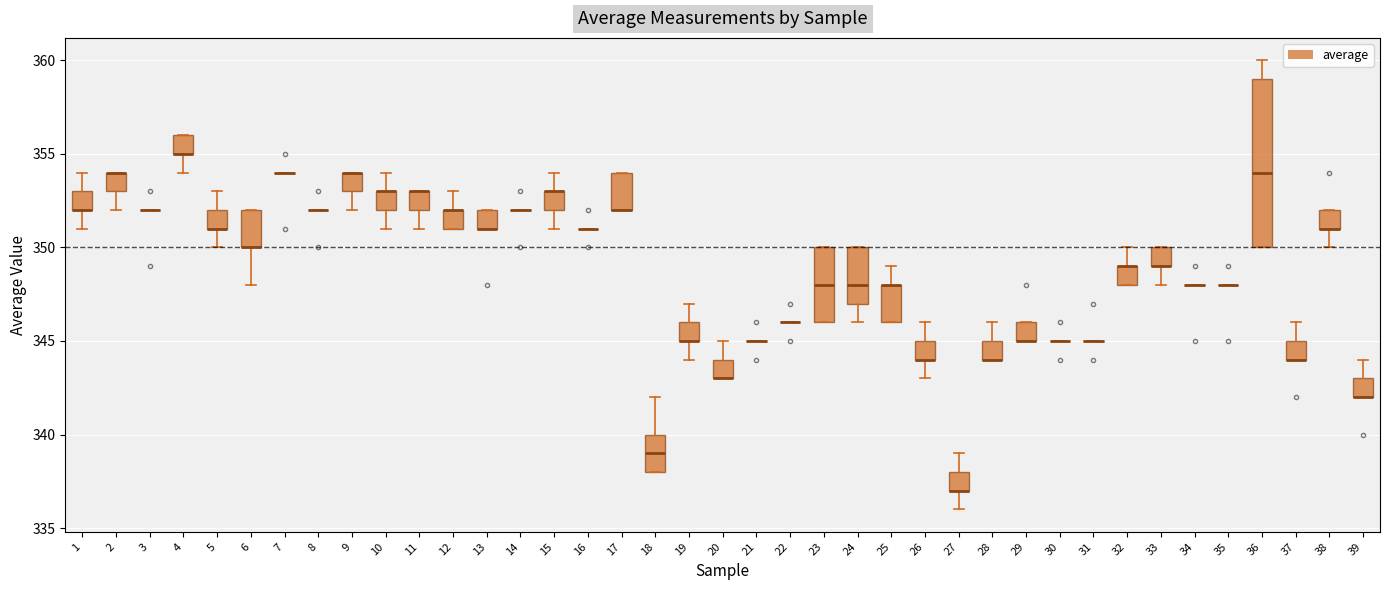

Comparing the boxes themselves (not the whiskers), which one is the tallest?

36